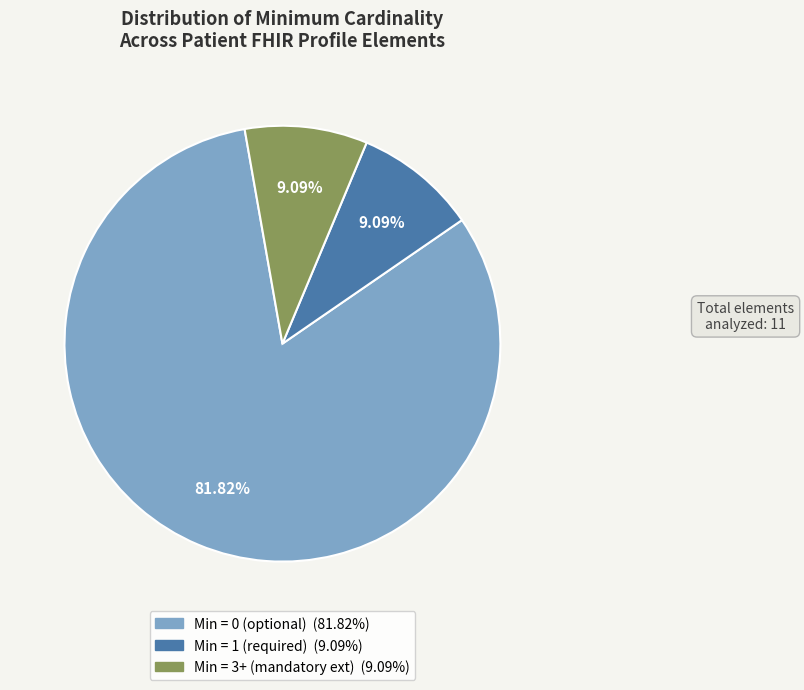

How many slices are in this pie chart?

3